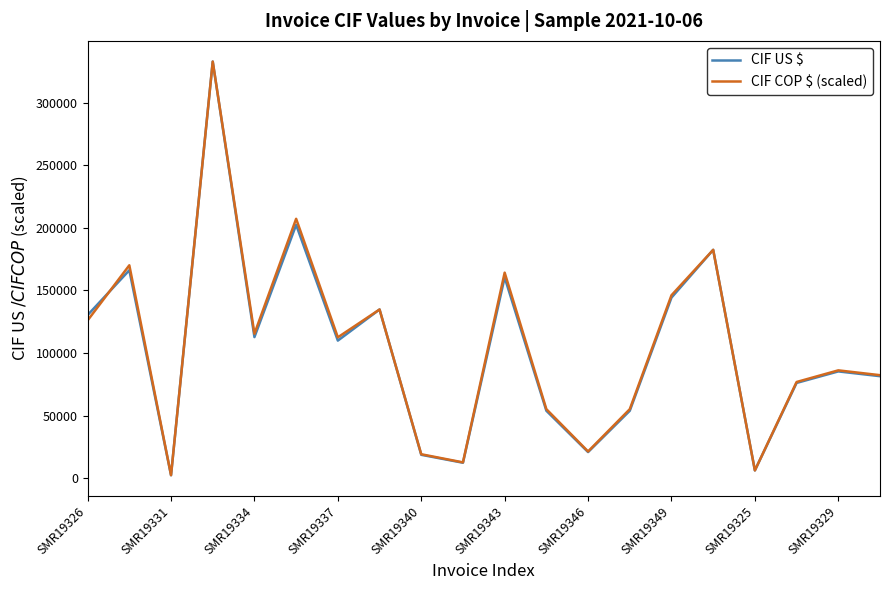

What is the maximum value for CIF US $?

332753.8